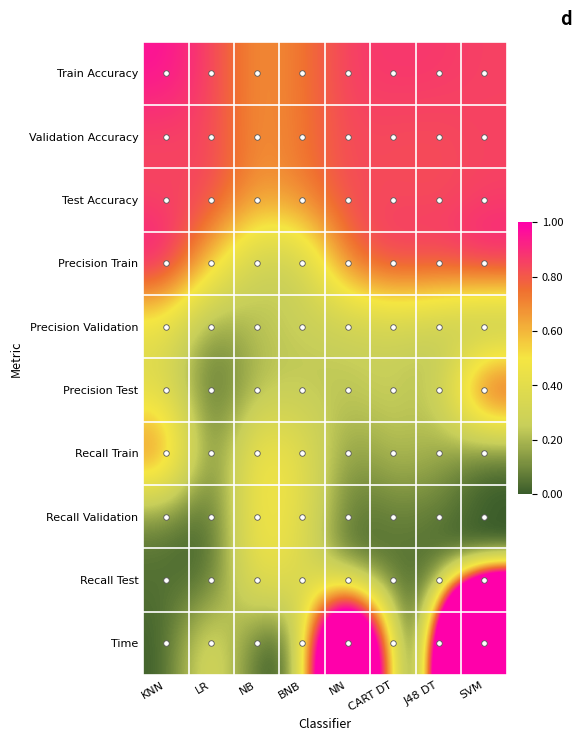

How many series are shown in this chart?

10